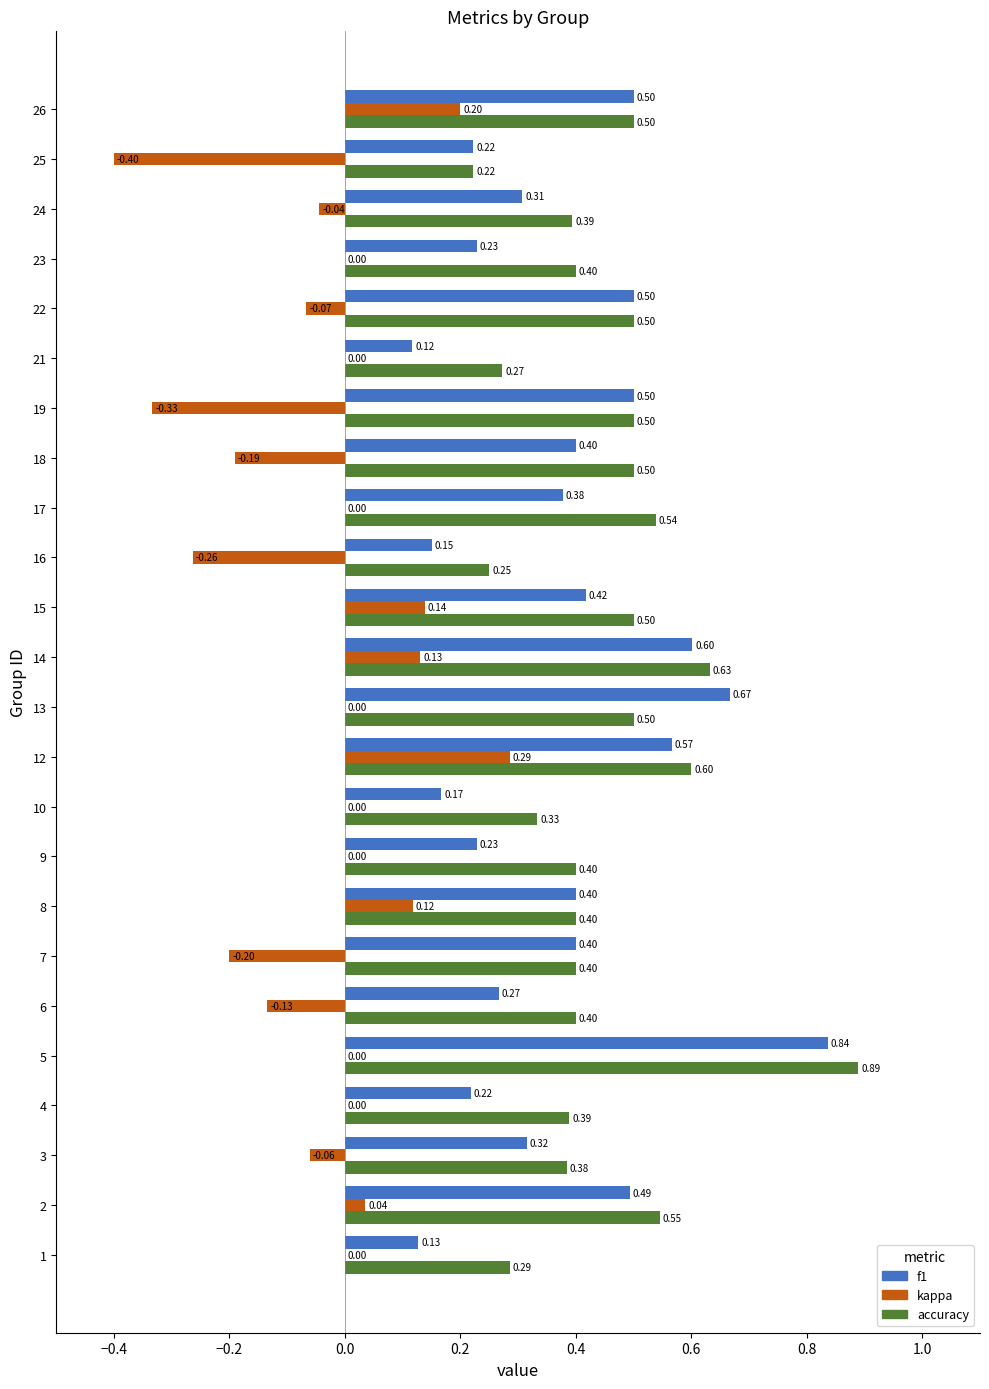

Which series has the largest total across all categories?

accuracy